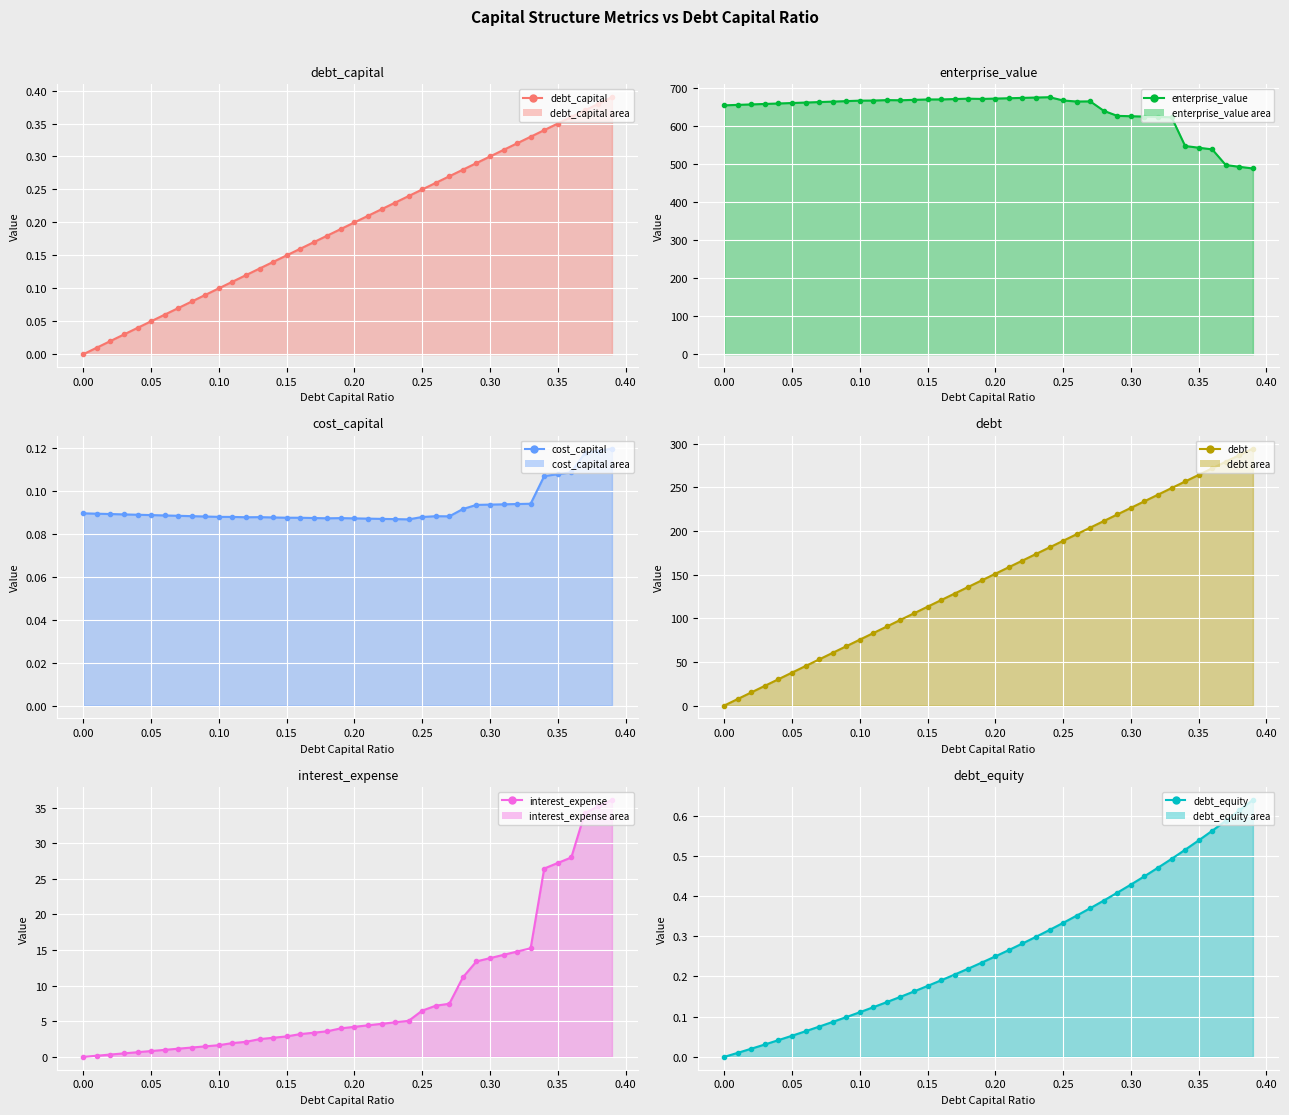

List the series in order of their peak value, highest first.

enterprise_value (line), debt (line), interest_expense (line), debt_equity (line), debt_capital (line), cost_capital (line)